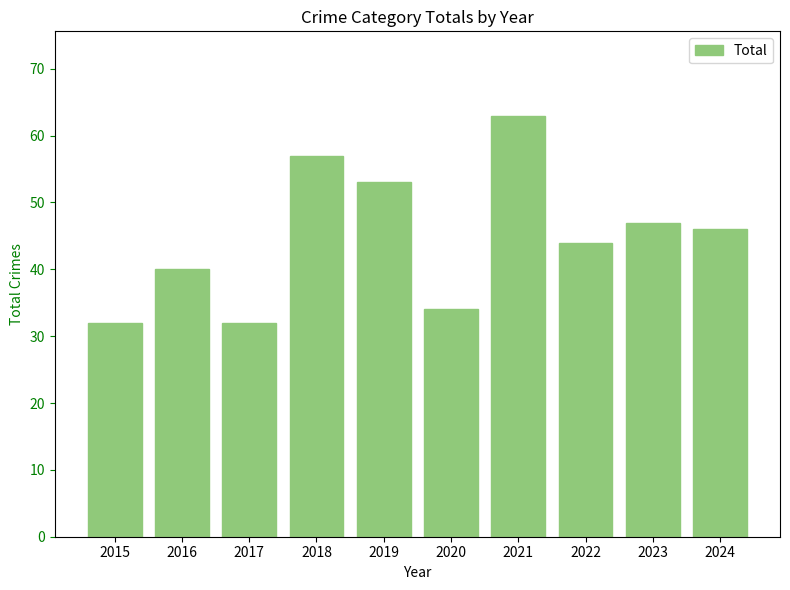

Does the chart contain any negative values?

No